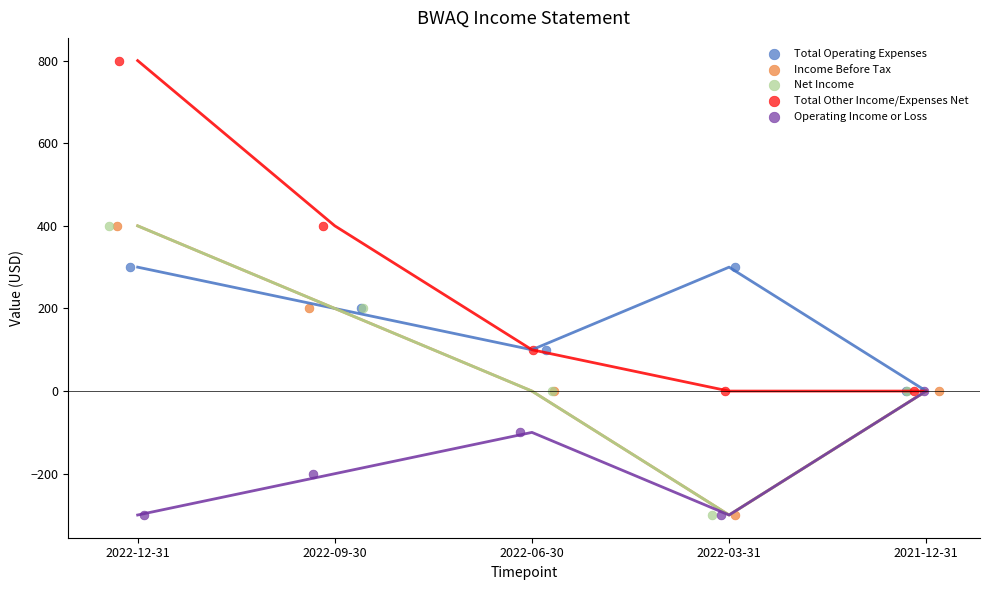

Which series reaches the maximum Y coordinate?

Total Other Income/Expenses Net